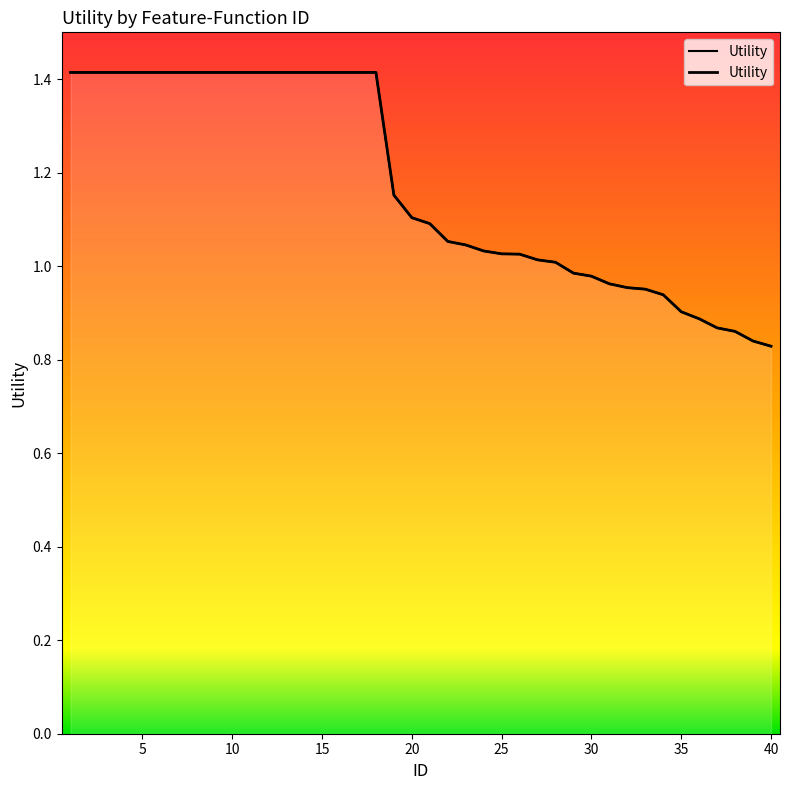

Is this an area chart (filled region under the line)?

No